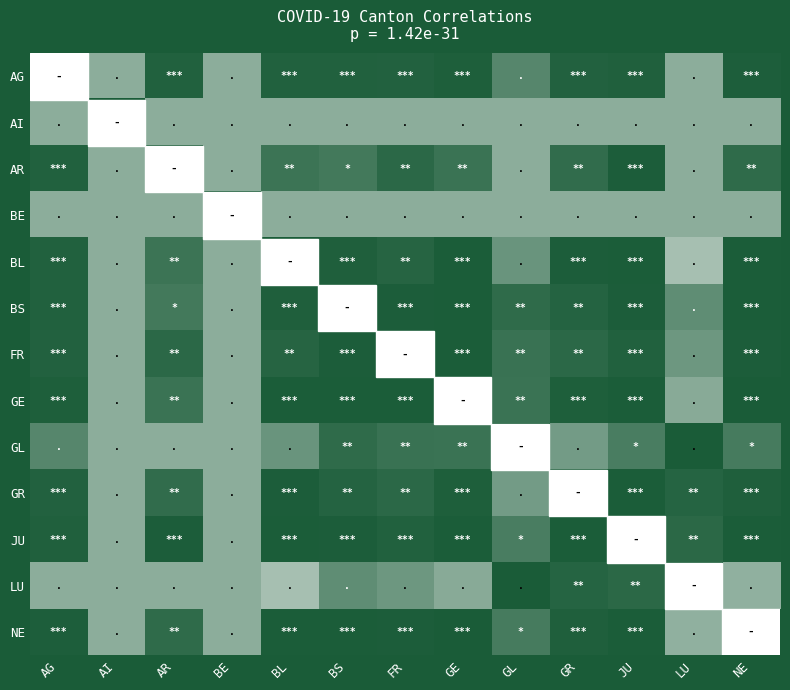

At which label does BL reach its minimum?

LU